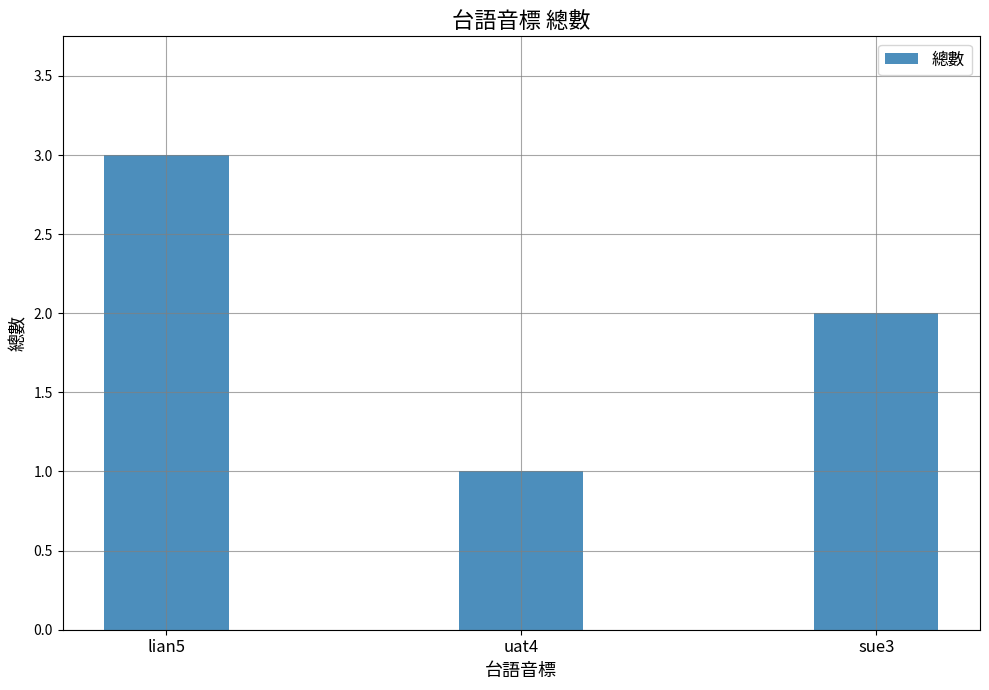

What is the difference between the values at uat4 and lian5?

2